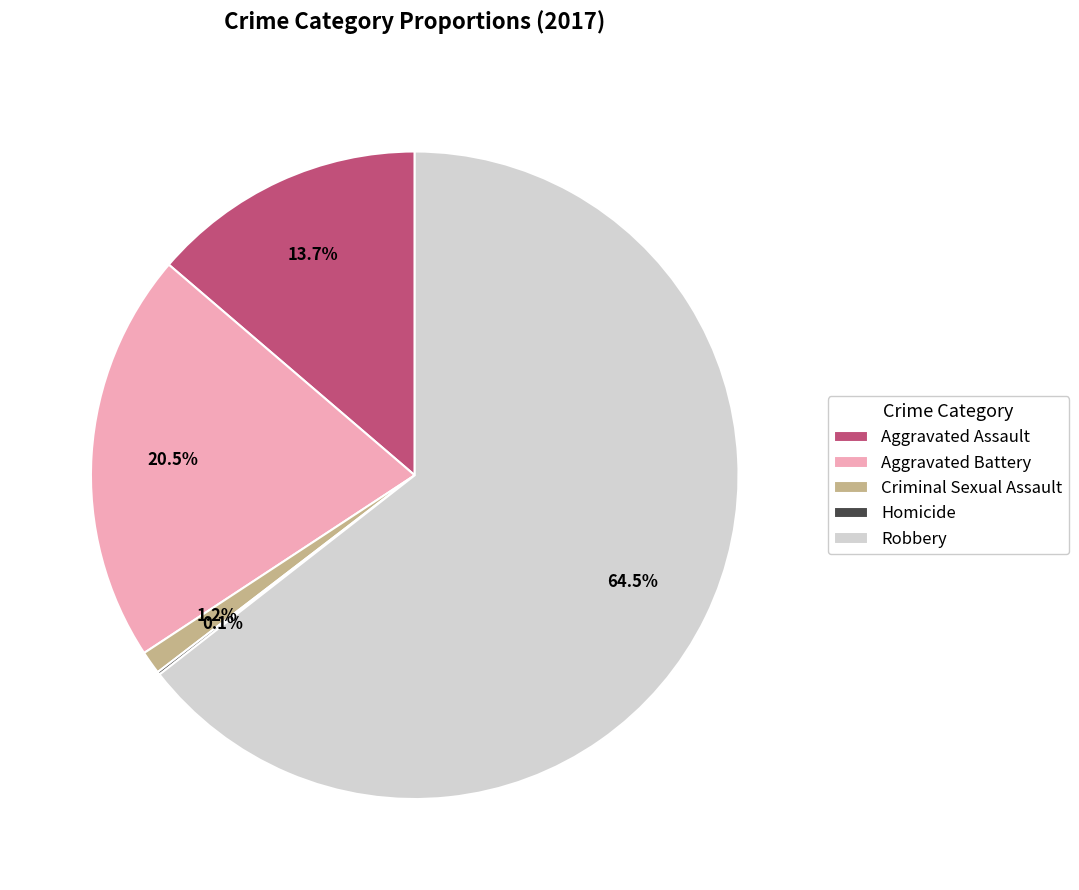

What is the total percentage of Robbery and Aggravated Assault?

78.2%